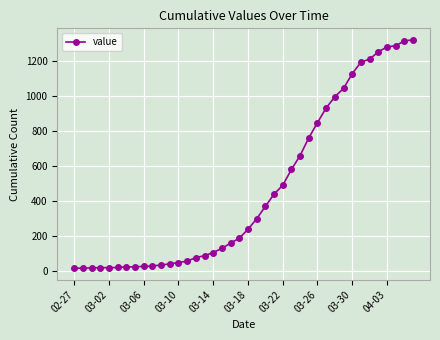

What is the maximum value shown in the chart?

1320